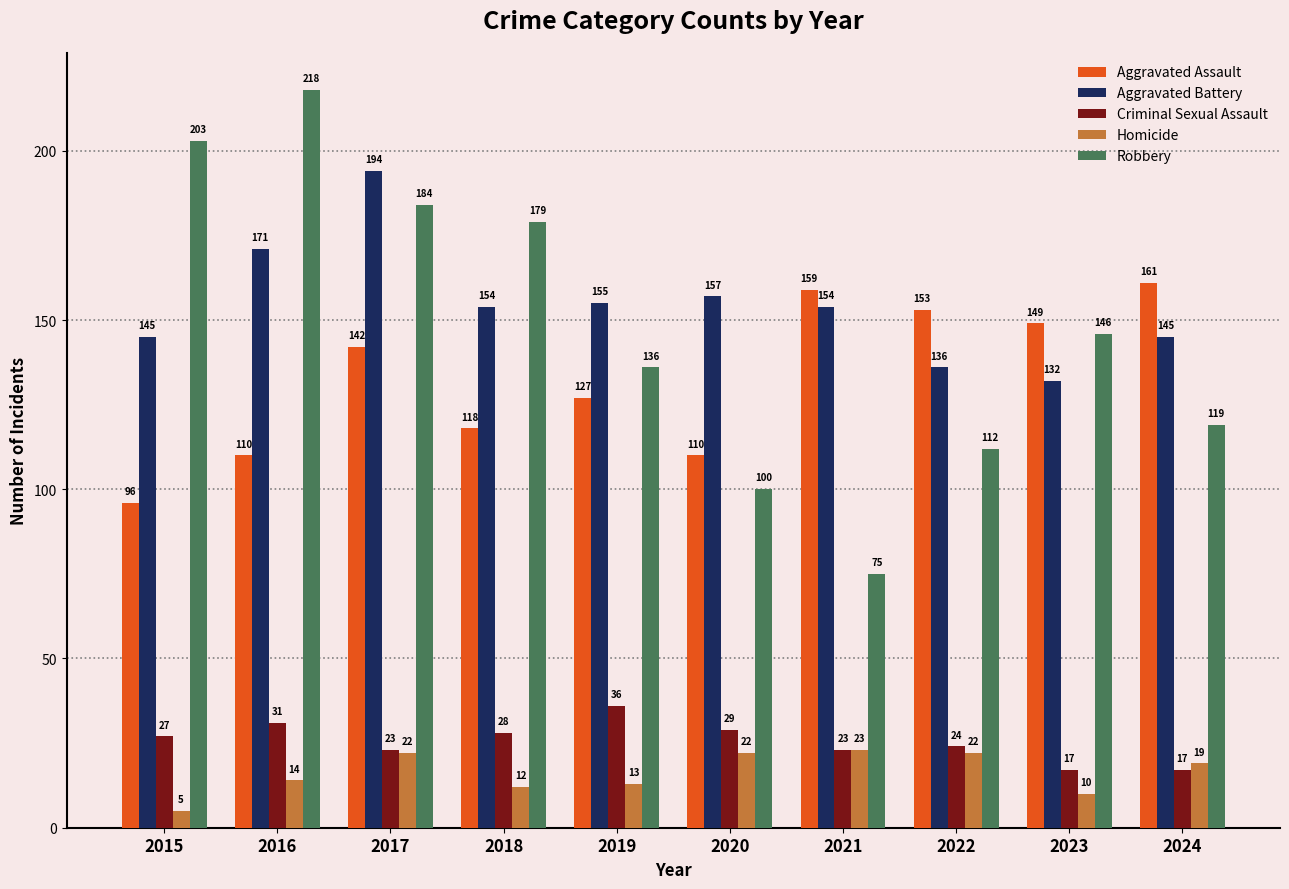

Is the value of Homicide at 2021 greater than the value of Robbery at 2024?

No